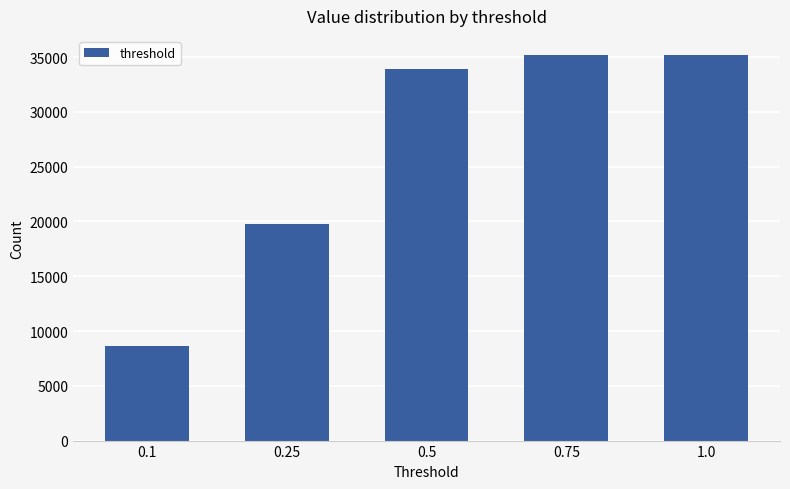

Reading left to right, list all the values displayed in this chart.

0.1=8623	0.25=19811	0.5=33867	0.75=35174	1.0=35174